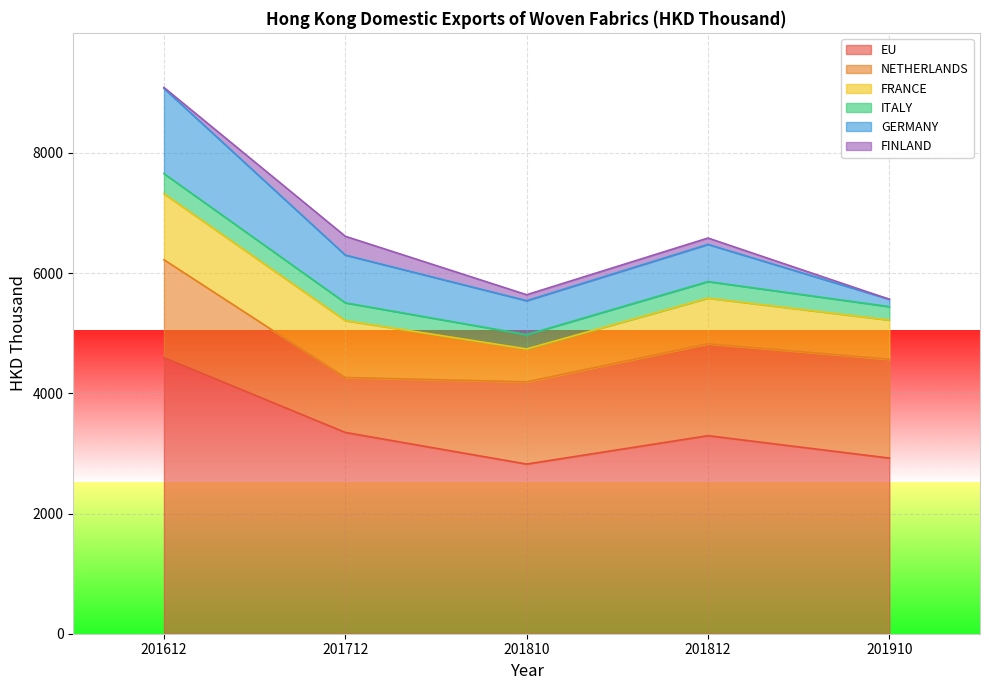

What is the difference between the second highest and second lowest values in the FINLAND series?

90.3